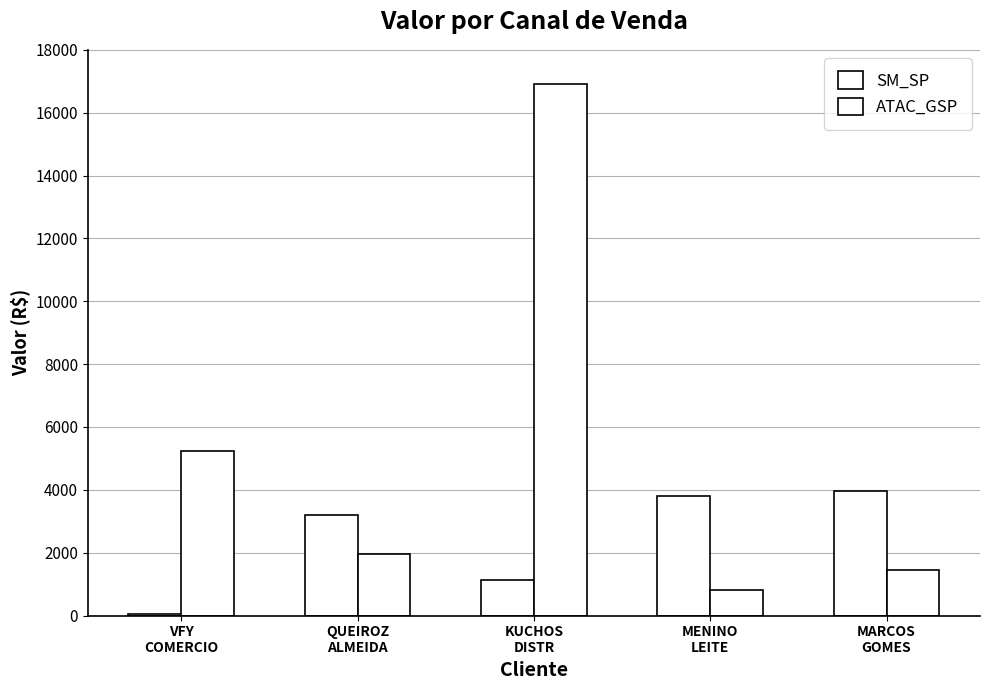

What is the minimum value for SM_SP?

34.2